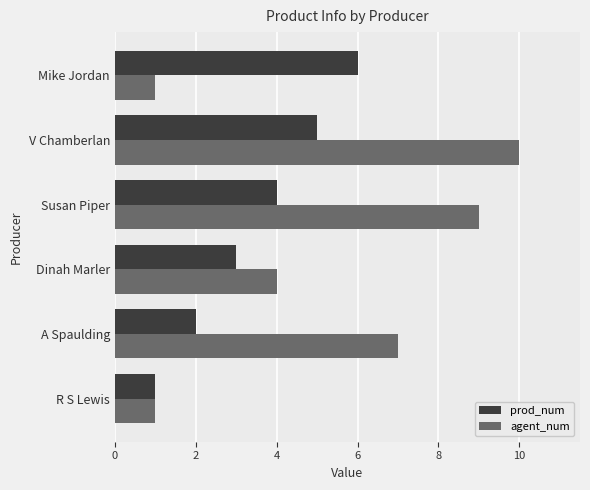

What is the maximum value shown in the chart?

10